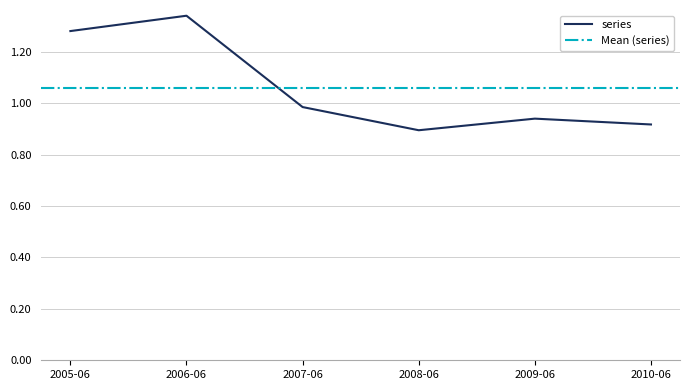

What is the difference between the maximum and minimum values?

0.4